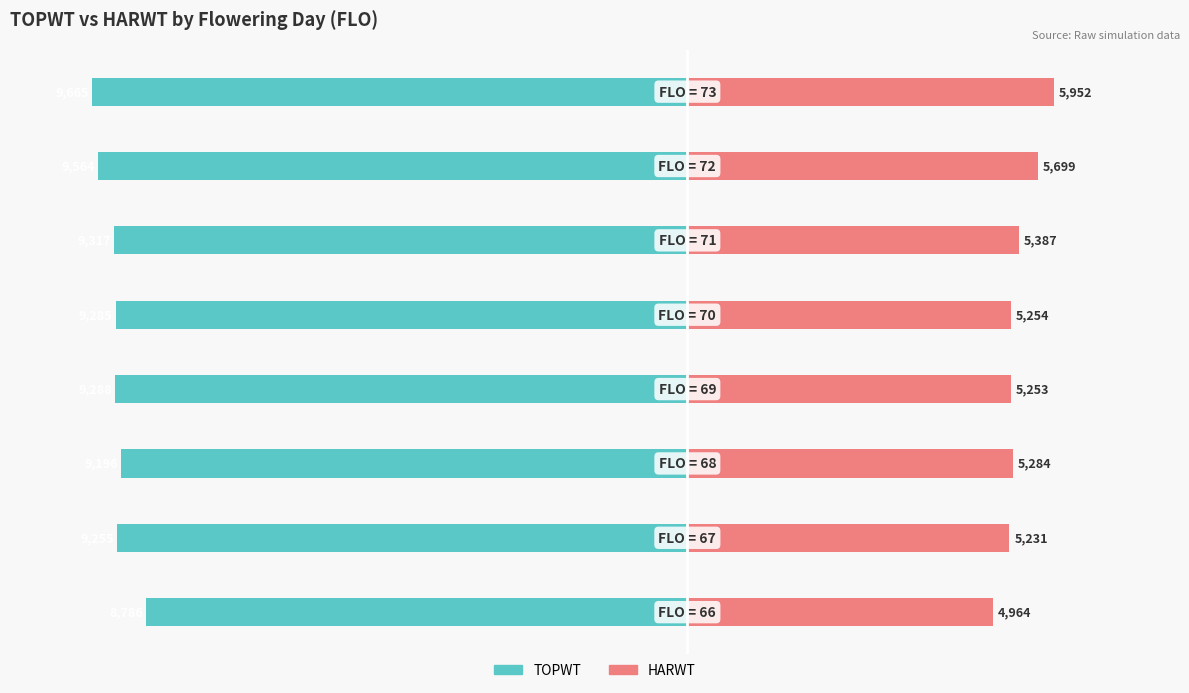

What is the total value across all series at 3?

-4035